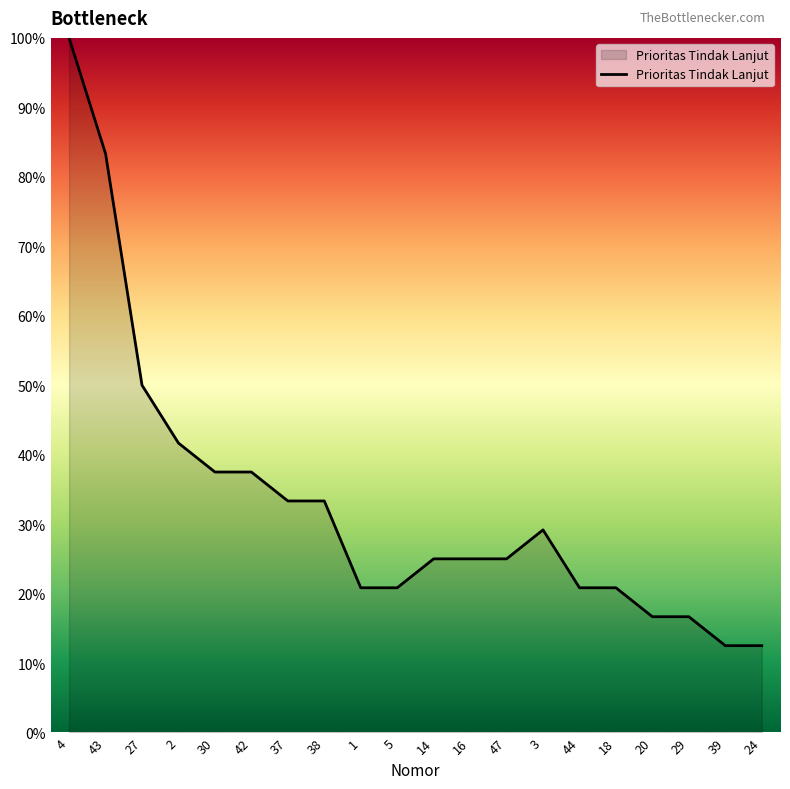

What position from the right is 44?

6